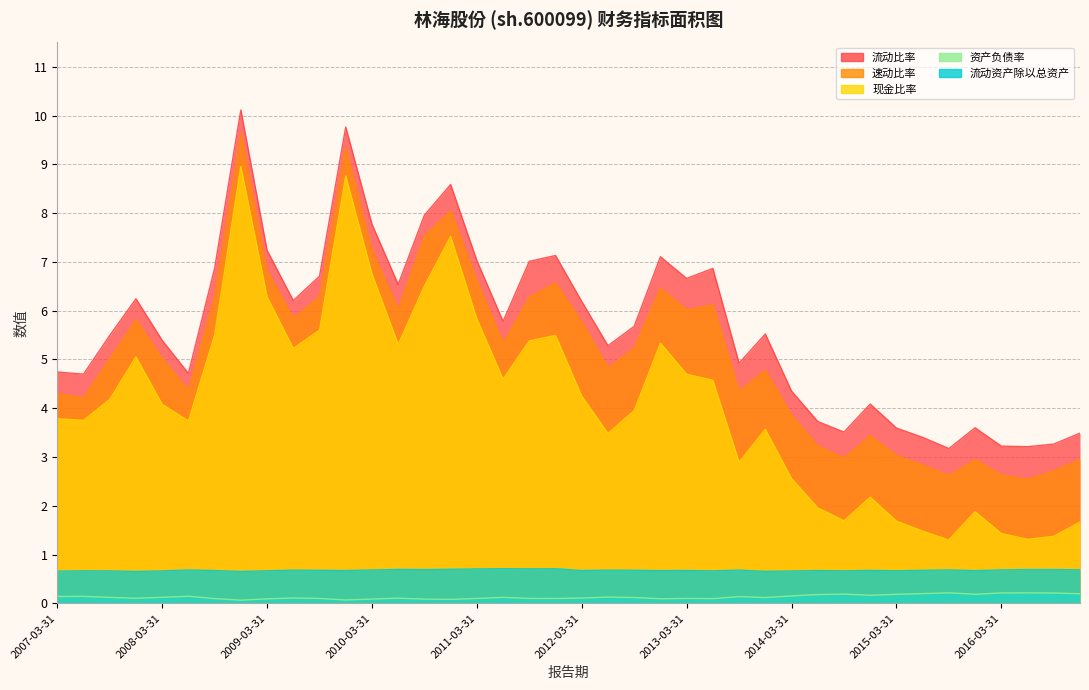

At which category is the sum across all series the highest?

2008-12-31